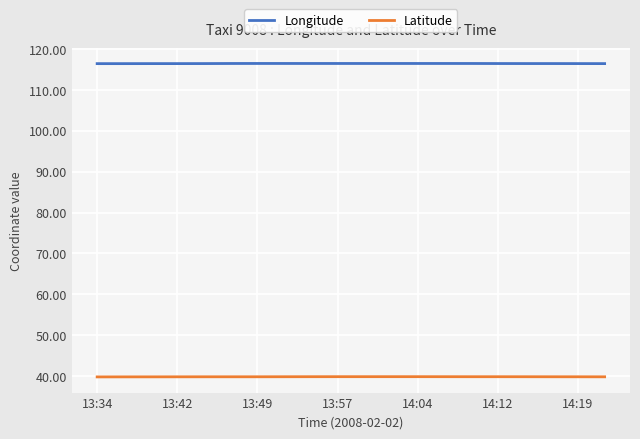

What is the average value of the Latitude series?

39.9